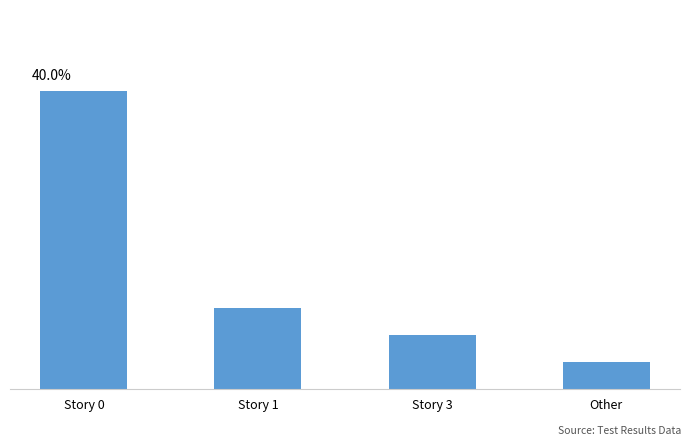

Reading left to right, list all the values displayed in this chart.

Story 0=11	Story 1=3	Story 3=2	Other=1